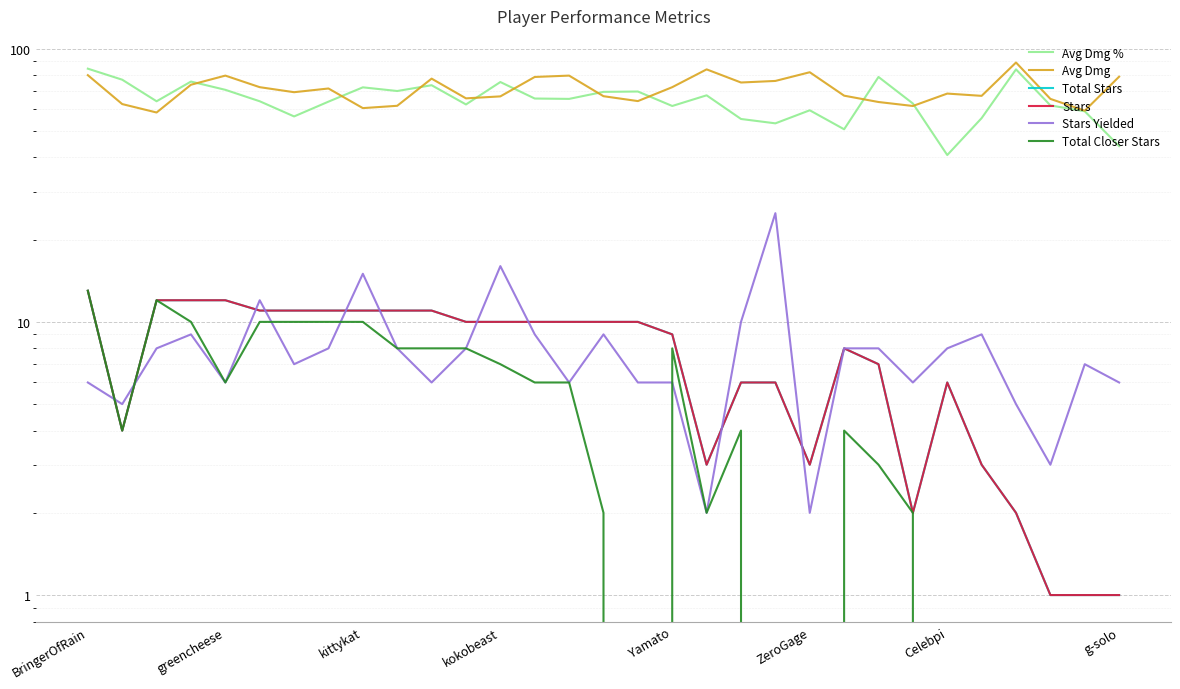

How many intersections are there between Avg Dmg % and Avg Dmg?

9